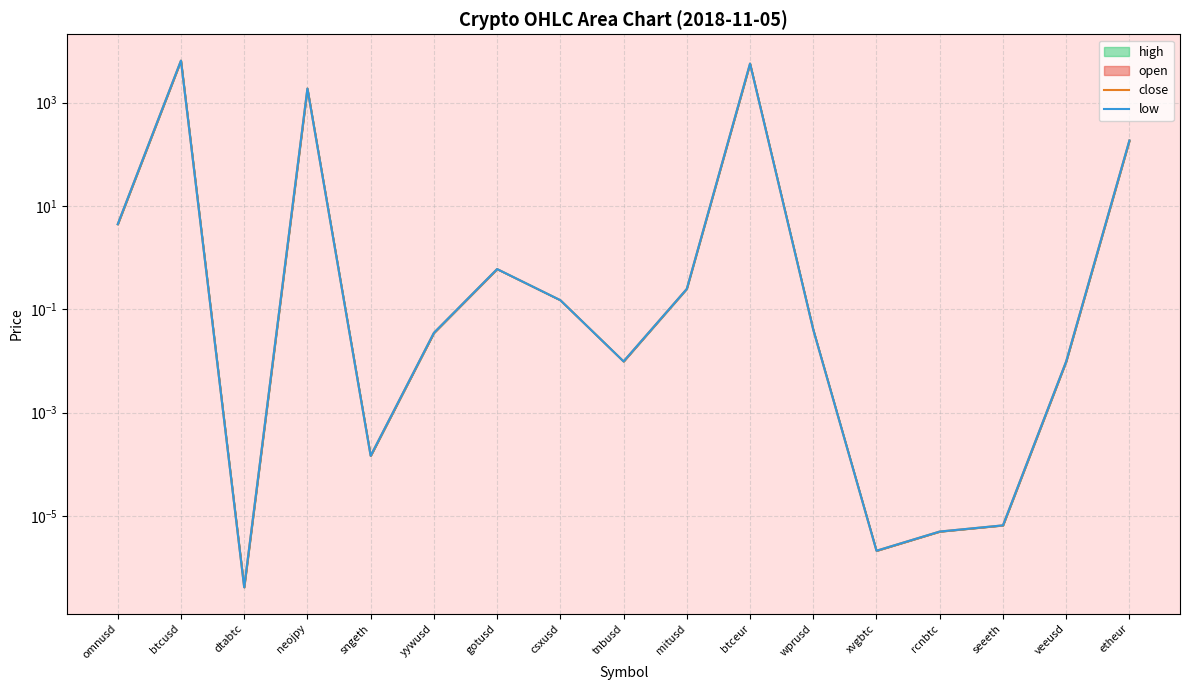

How many data points does each series have?

17